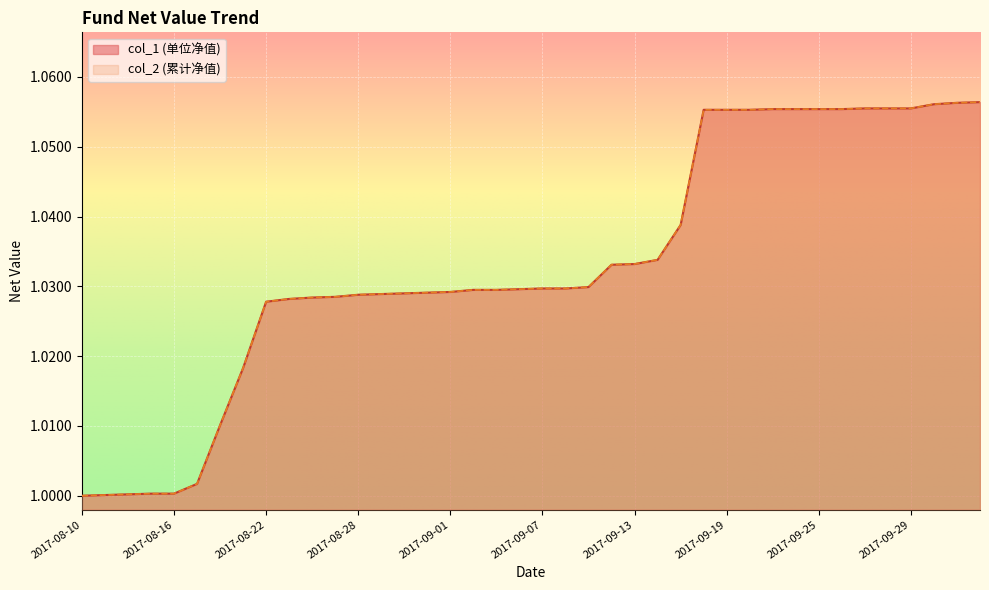

Does the chart display data point markers on the line(s)?

No